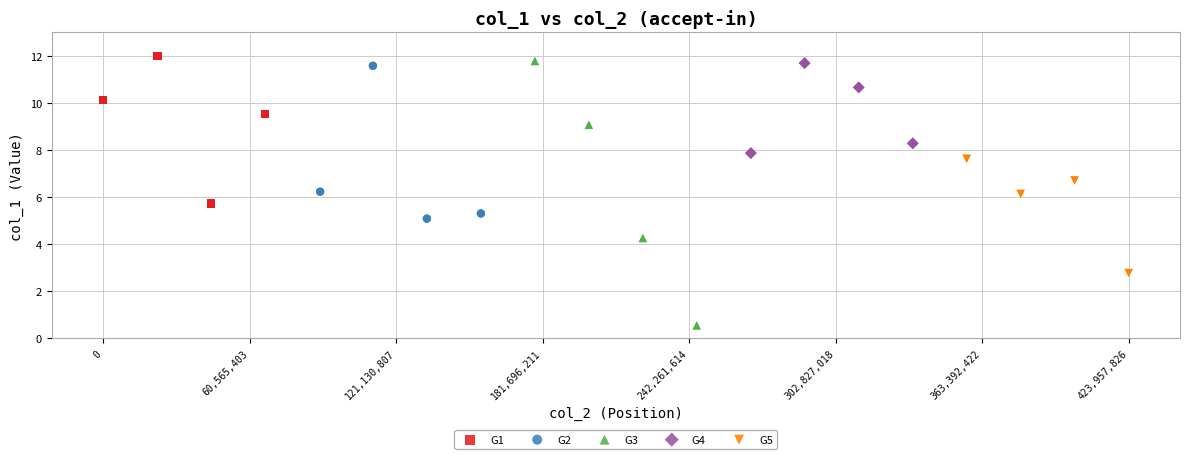

Which series has the largest Y range (max minus min)?

G3